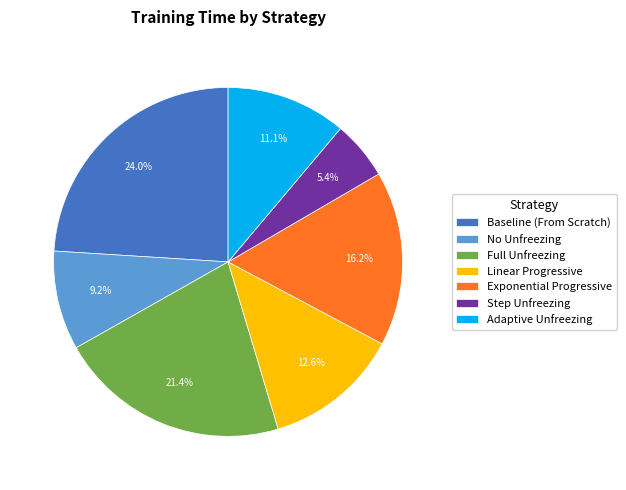

The No Unfreezing slice represents 15% of the pie. True or false?

False